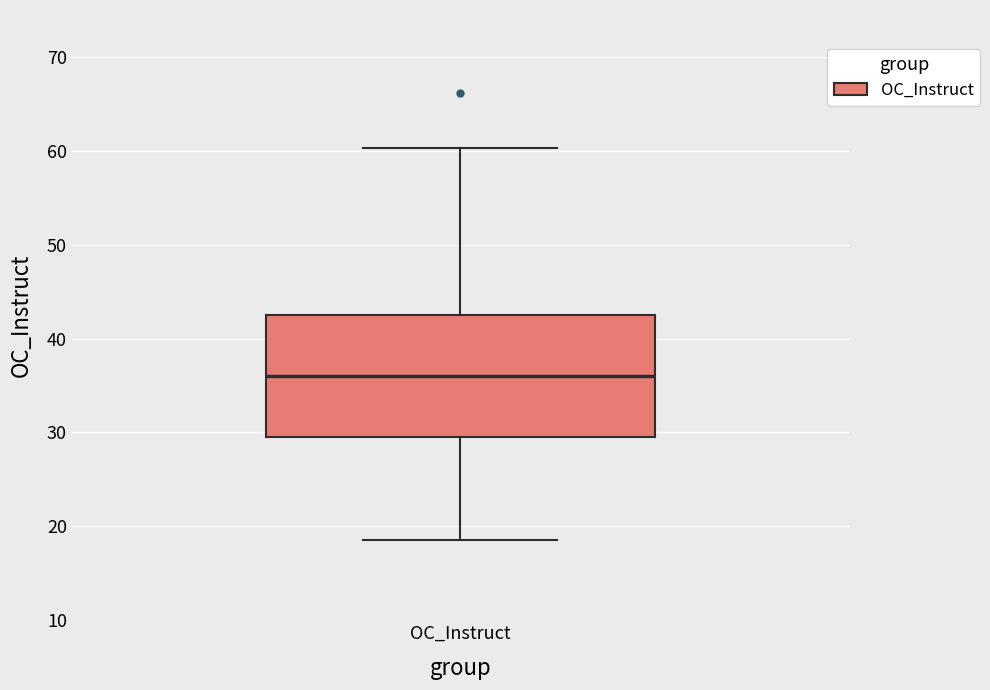

Where does the median line of the box for OC_Instruct sit on the y-axis? The values are not printed on the chart, so give them approximately, as read against the axis.

36